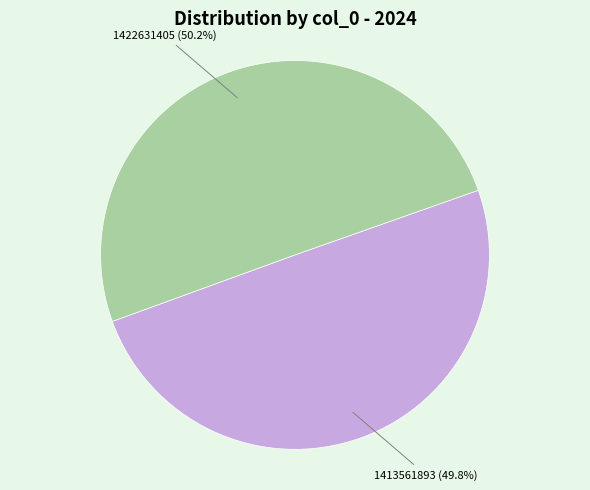

How many segments does this pie chart have?

2